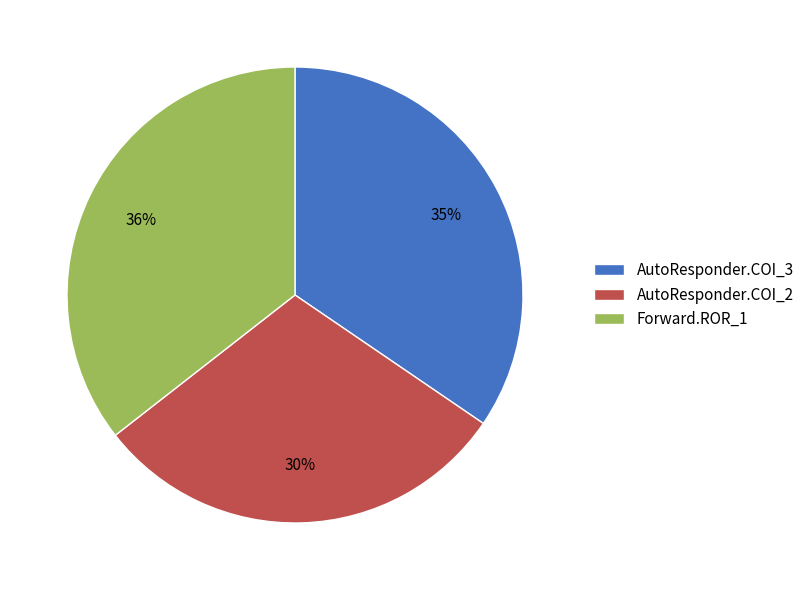

Count the number of slices in the pie.

3